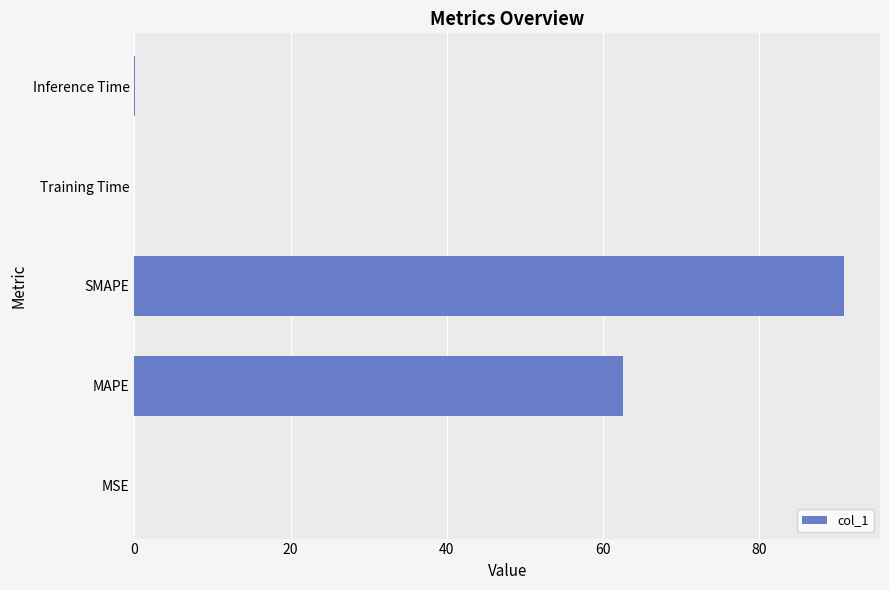

True or false: the data shows 90.9 at SMAPE.

True